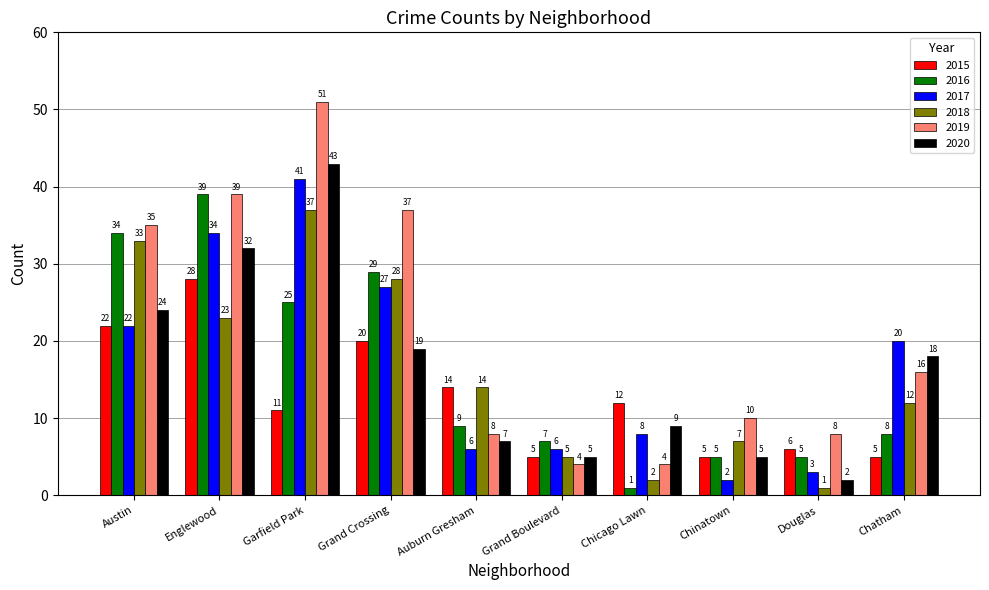

At Garfield Park, list the series in order from largest to smallest.

2019, 2020, 2017, 2018, 2016, 2015